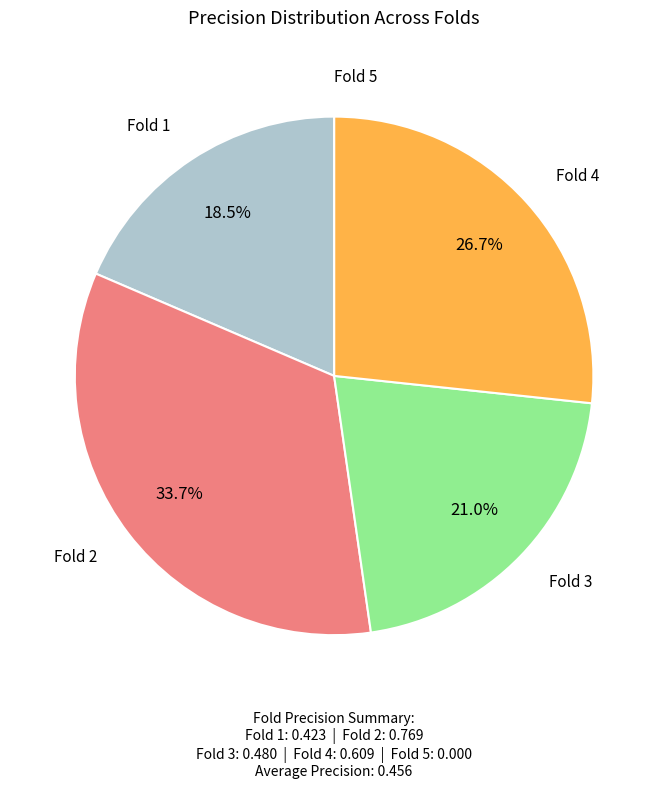

To the nearest percent, what portion does Fold 4 represent?

27%